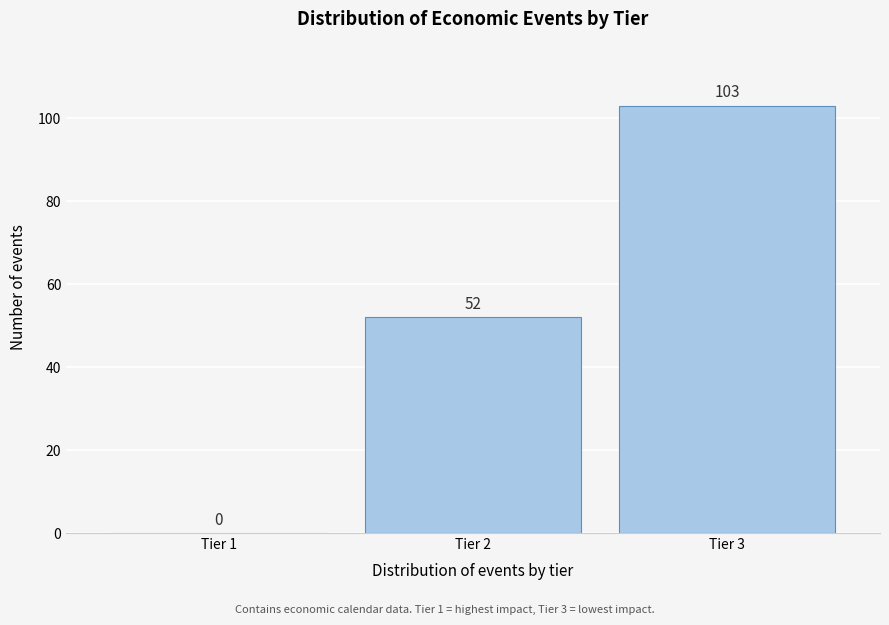

Reading left to right, list all the values displayed in this chart.

Tier 1=0	Tier 2=52	Tier 3=103